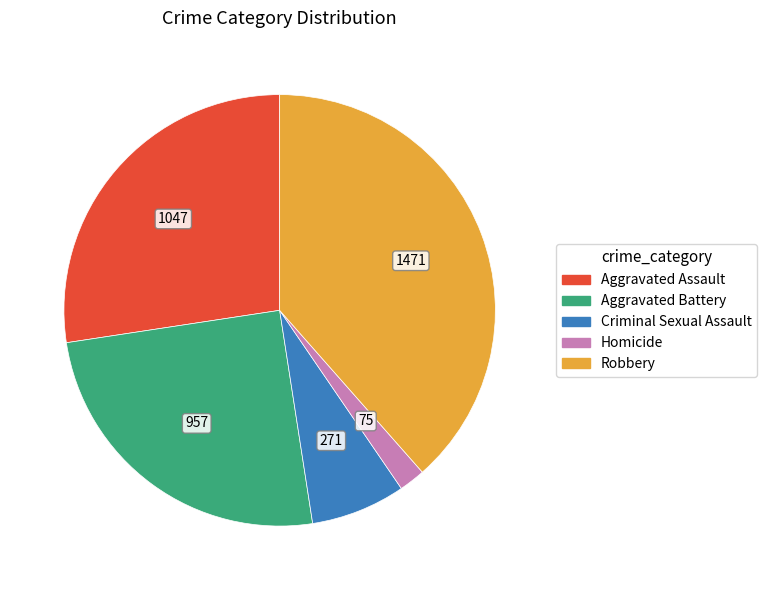

Does any single category account for the majority?

No